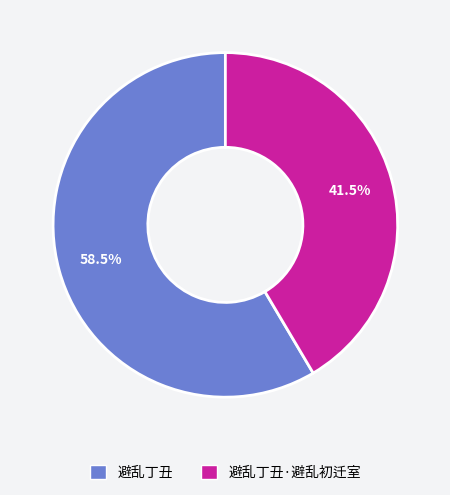

Does 避乱丁丑 account for over 50% of the chart?

Yes